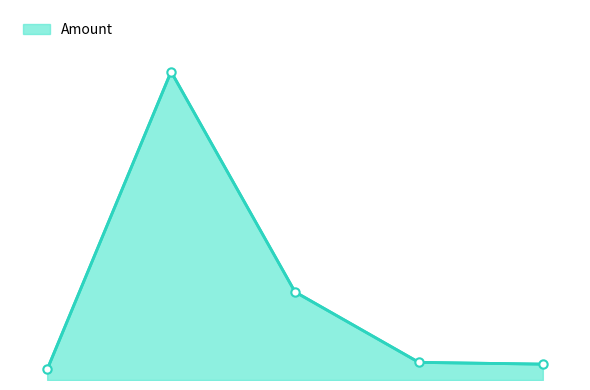

Which category has the highest value across all series?

45698